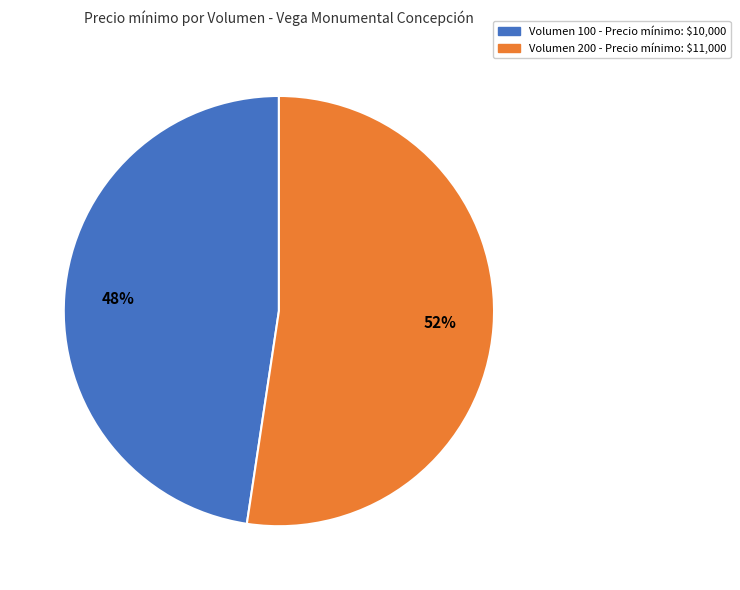

Is there any slice that represents more than half of the pie?

Yes